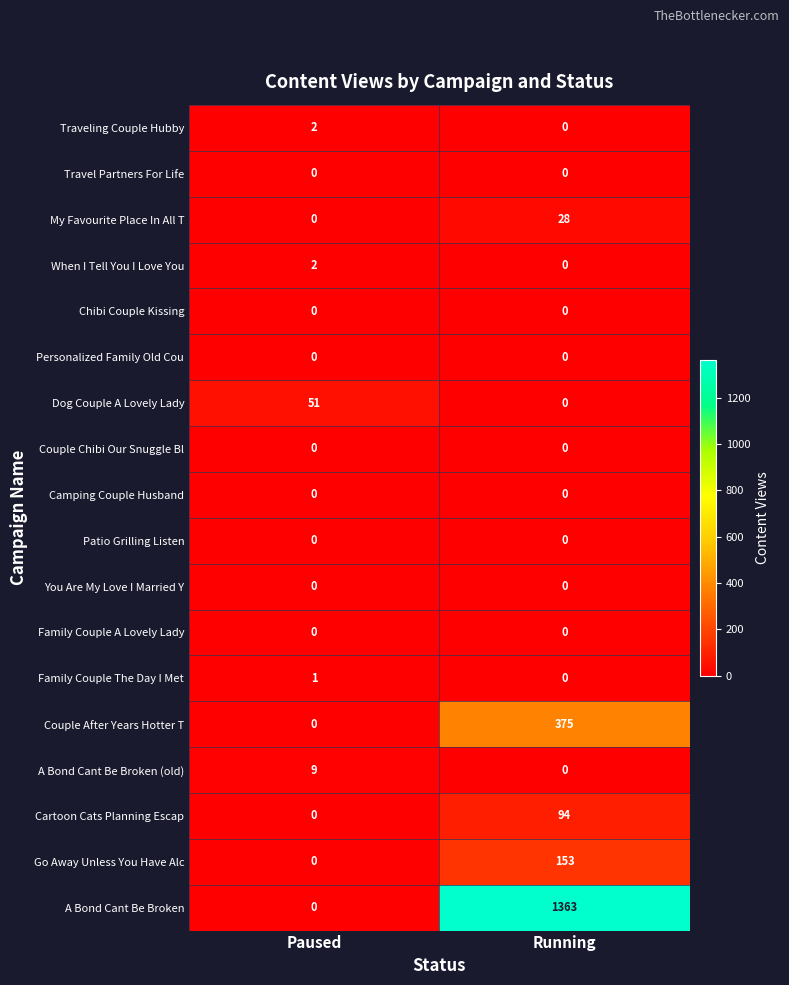

What is the difference between the maximum and minimum values in the Cartoon Cats Planning Escap series?

94